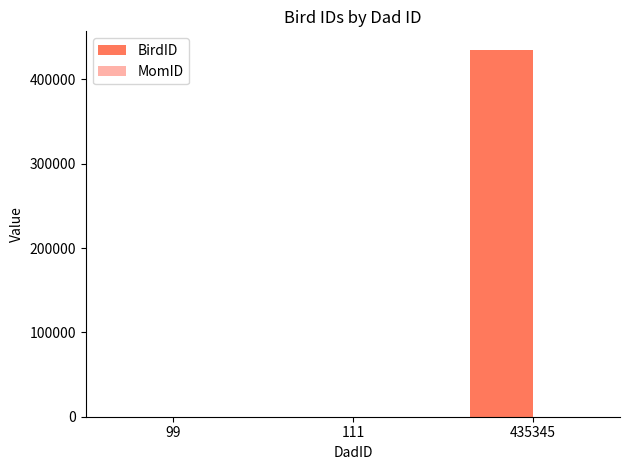

Between 111 and 435345, which series saw the biggest shift?

BirdID